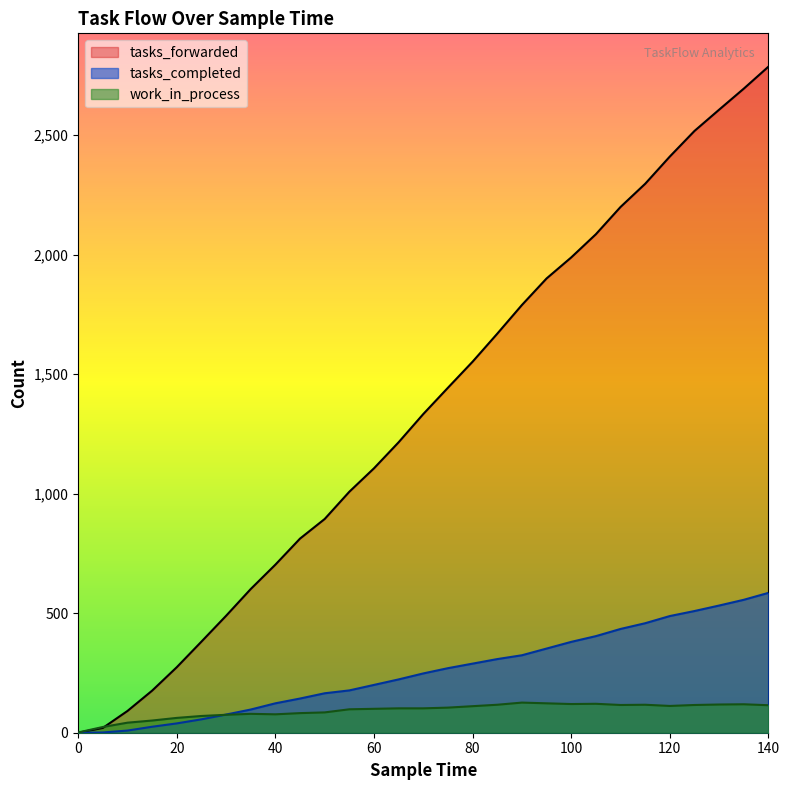

Is it true that tasks_completed equals 39 at 20?

True